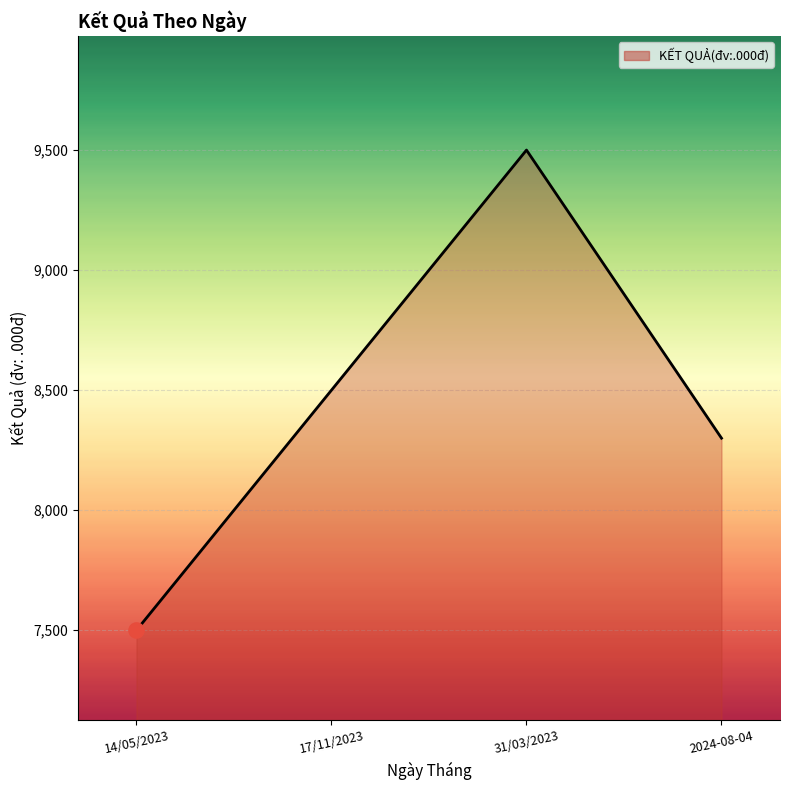

Which has a higher value, 31/03/2023 or 14/05/2023?

31/03/2023